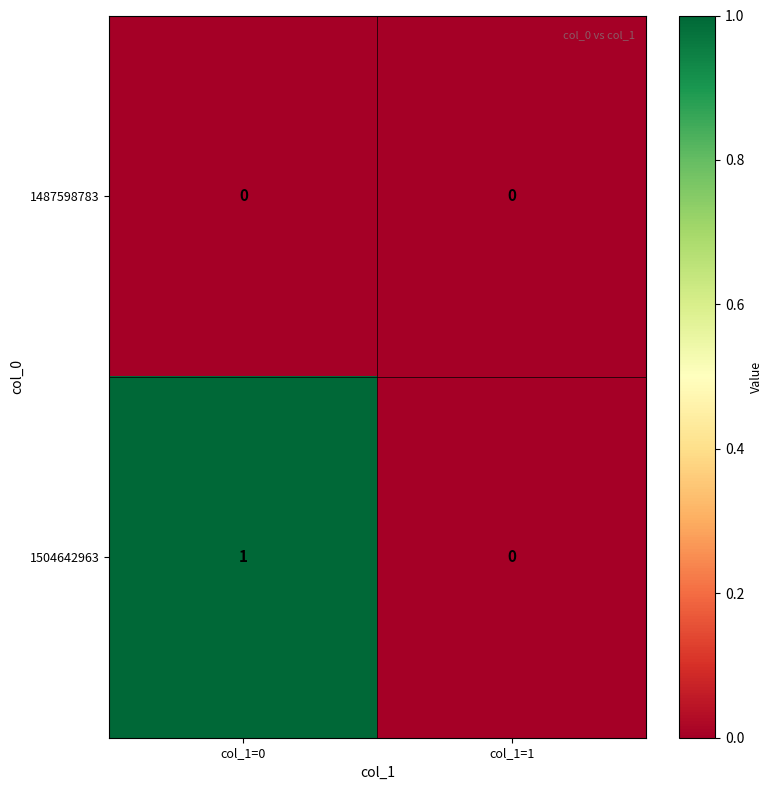

Which series has the largest total across all categories?

1504642963